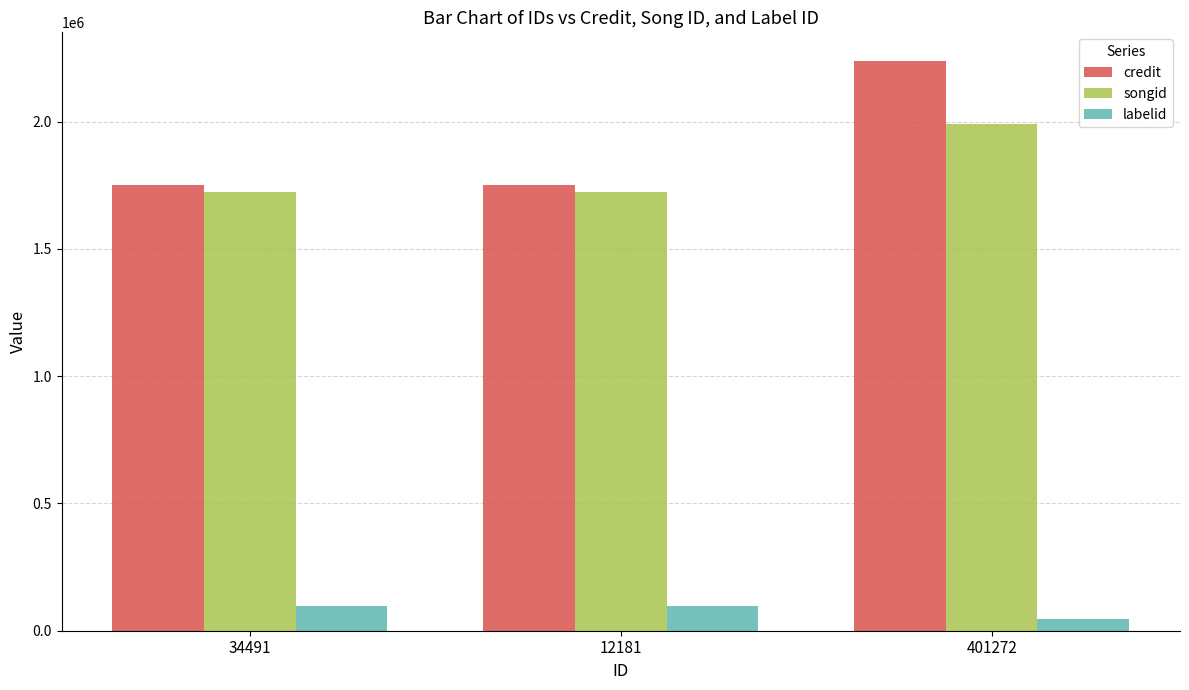

How many values in the credit series exceed 1749093?

1